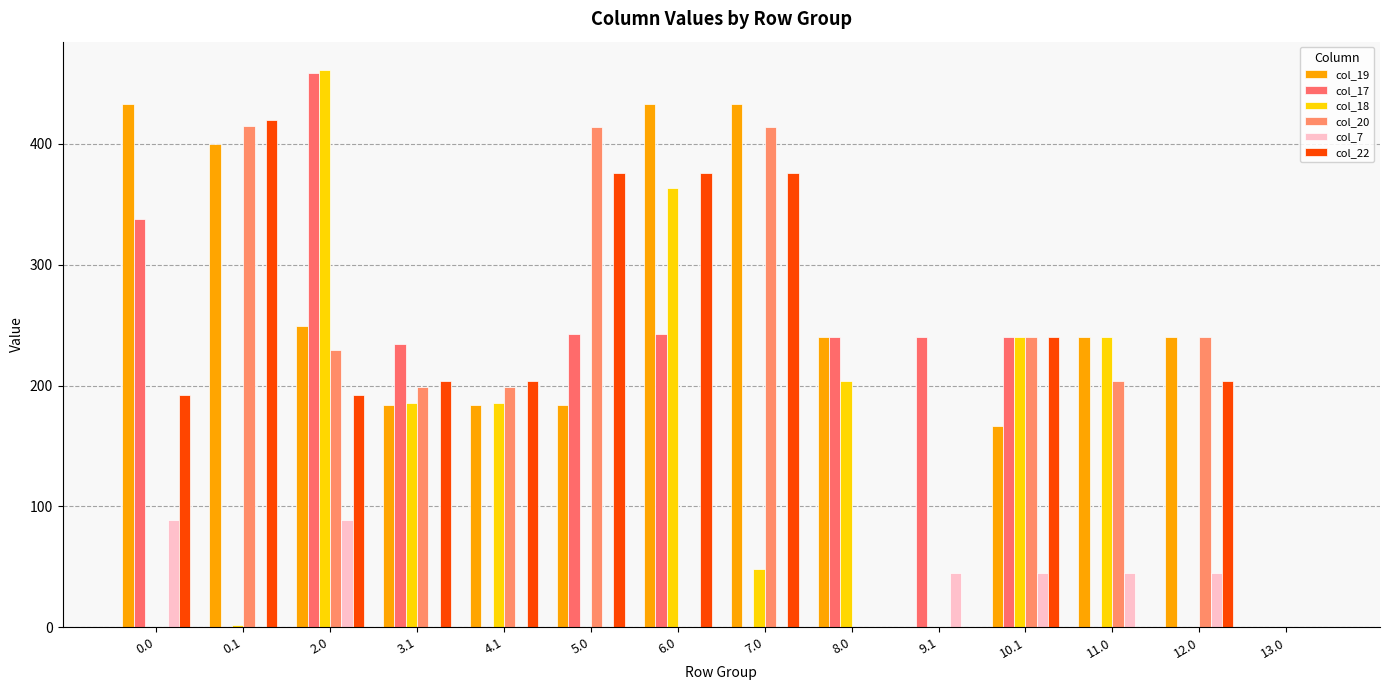

How many groups of bars are there?

14